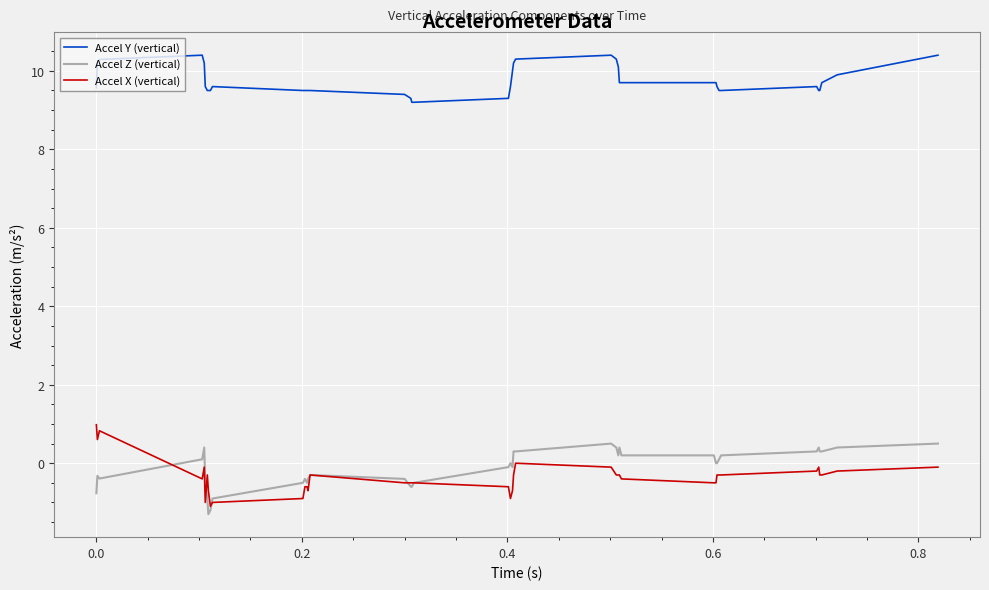

Which series has the largest total across all categories?

Accel Y (vertical)